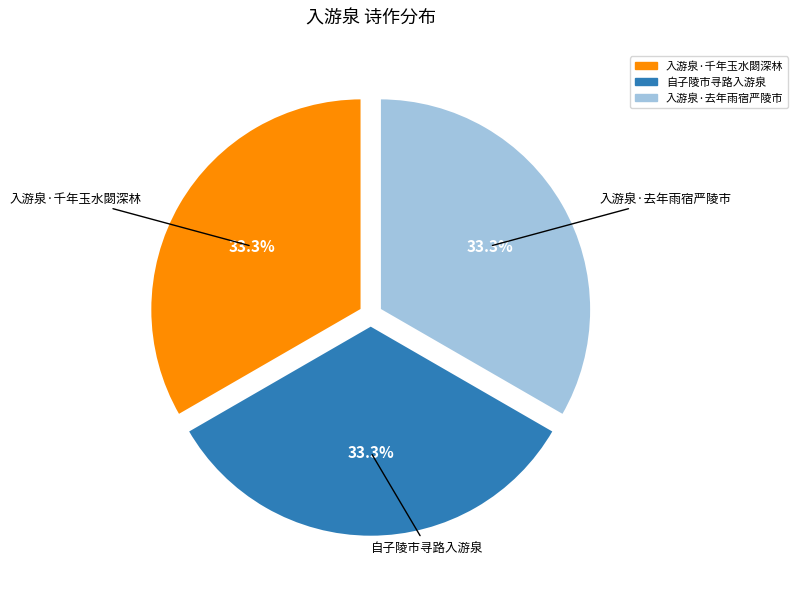

What portion of the pie excludes 入游泉·千年玉水閟深林?

66.7%